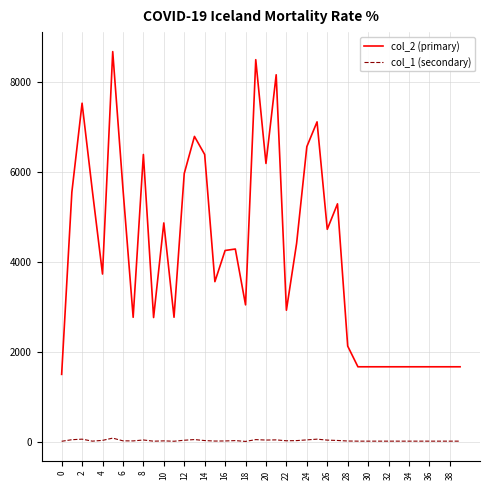

What is the highest value of the col_1 (secondary) series?

97